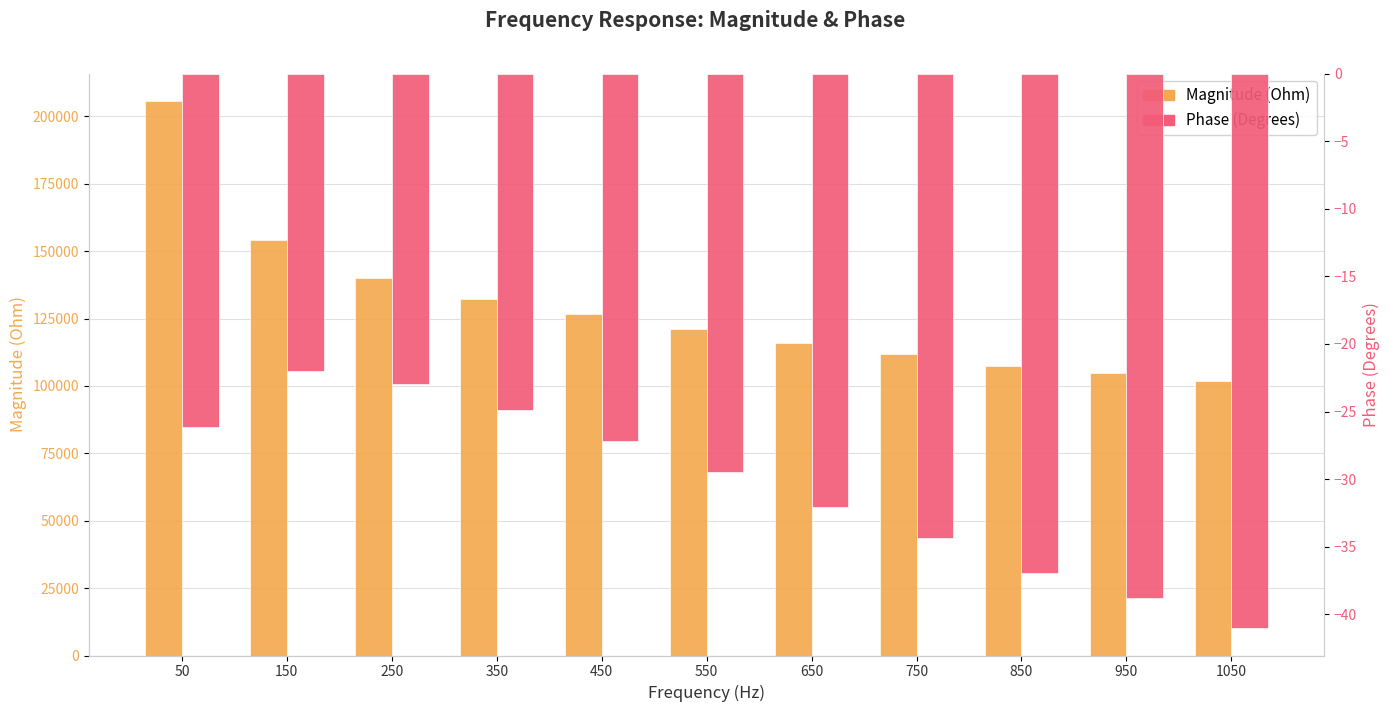

Rank the series by their average value, from highest to lowest.

Magnitude (Ohm), Phase (Degrees)